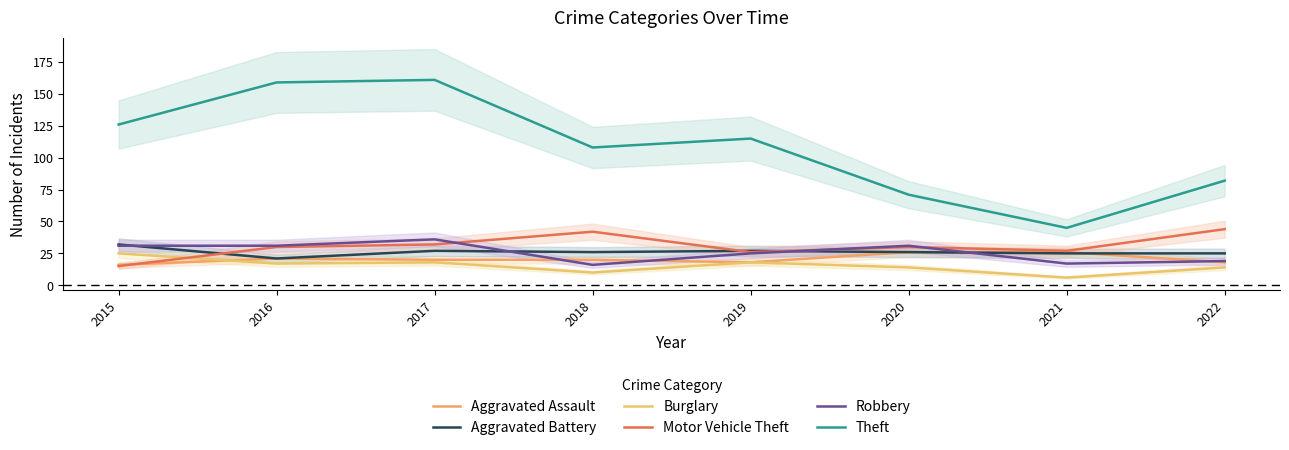

How many values in the Robbery series are below 31?

4